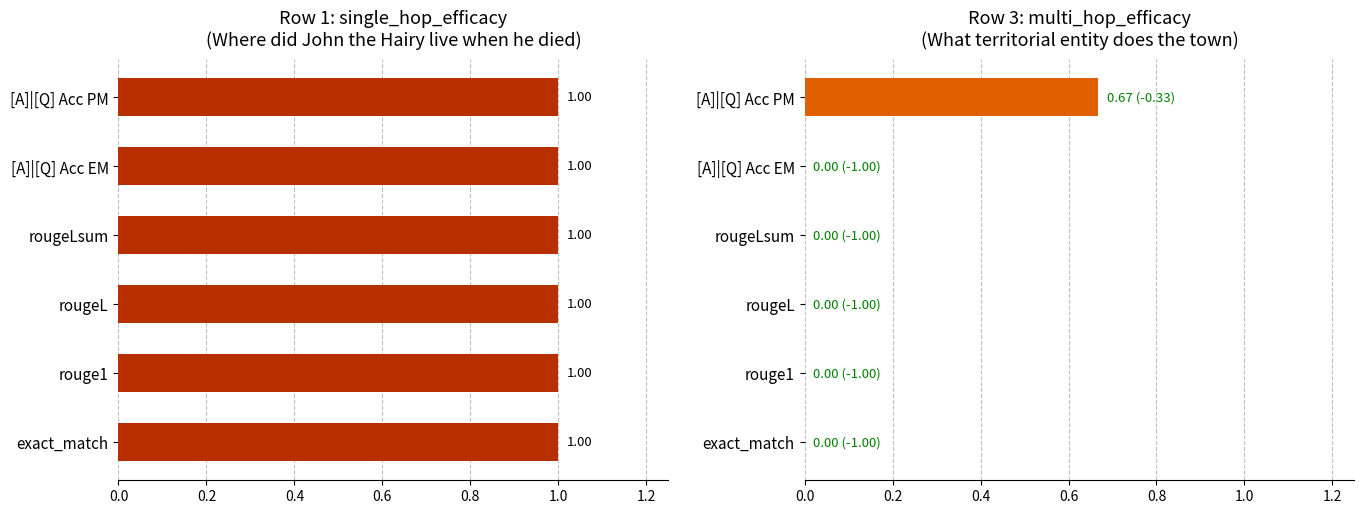

Which series changed the most between 0.2 and 0.4?

Row 1: single_hop_efficacy
(Where did John the Hairy live when he died)